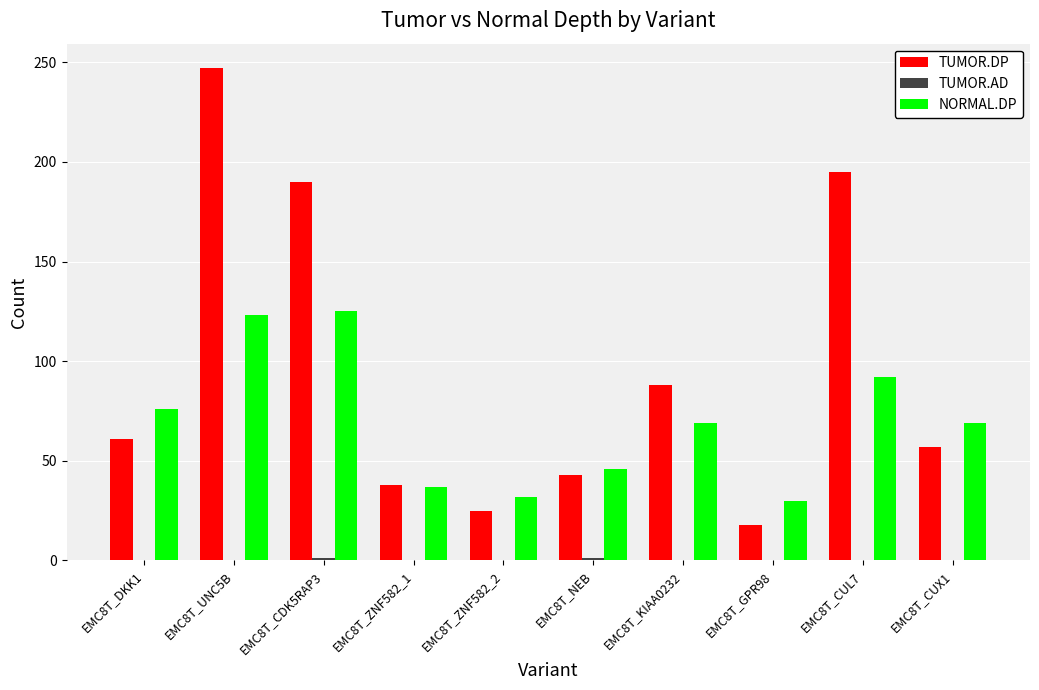

Which series has the largest total across all categories?

TUMOR.DP